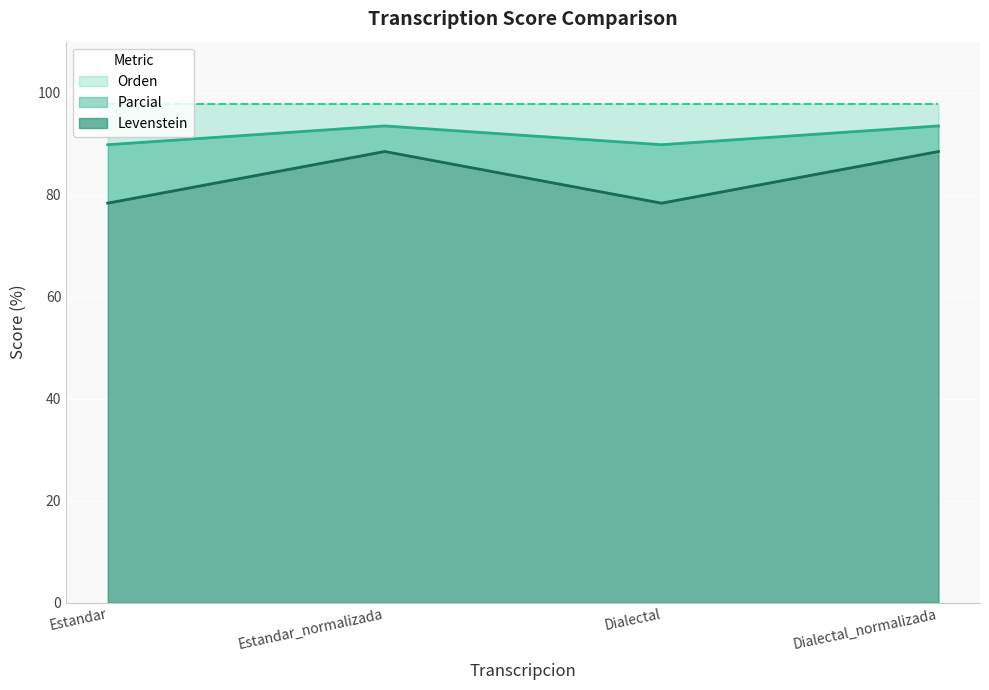

True or false: Parcial and Levenstein cross at least once.

False